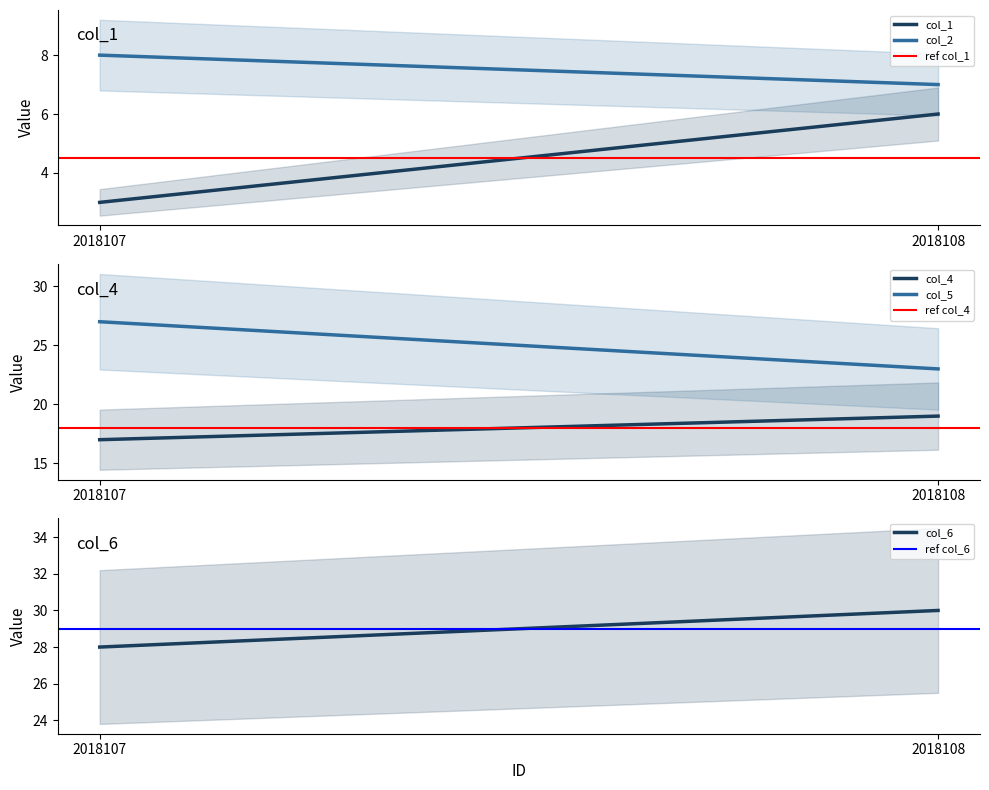

What is the smallest value displayed?

3